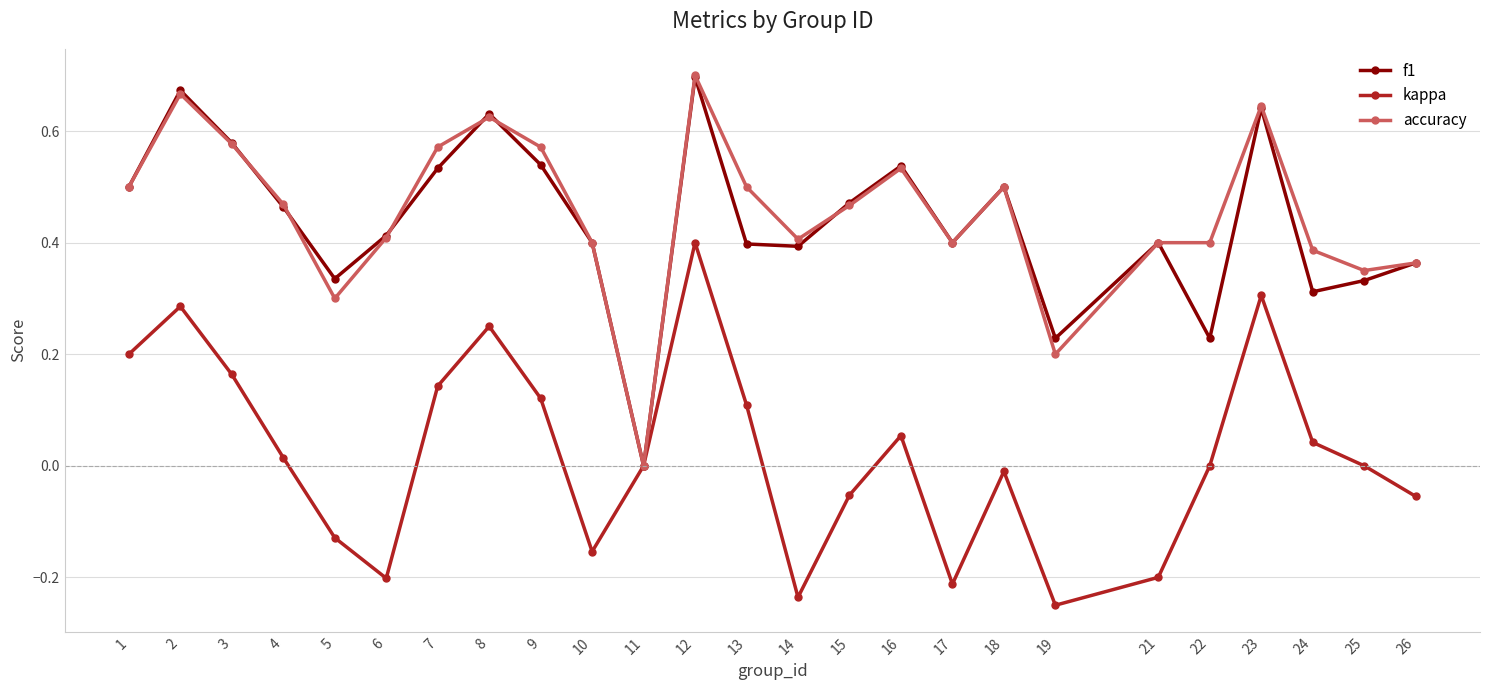

How many data points does each series have?

25